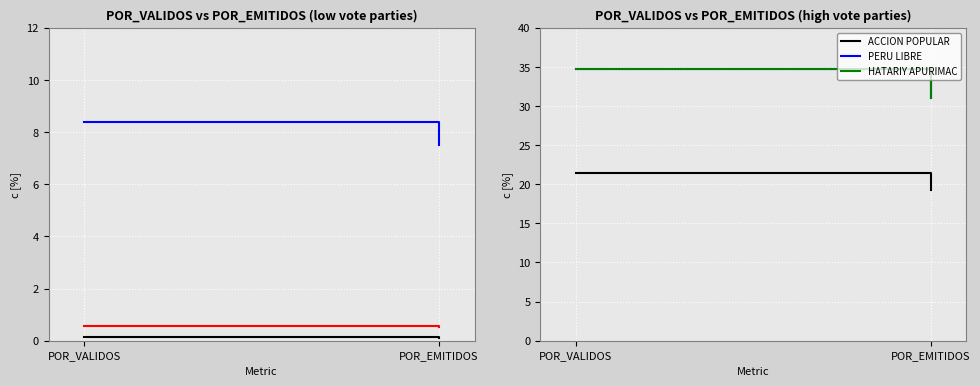

What is the label of the 1st point from the left?

POR_VALIDOS